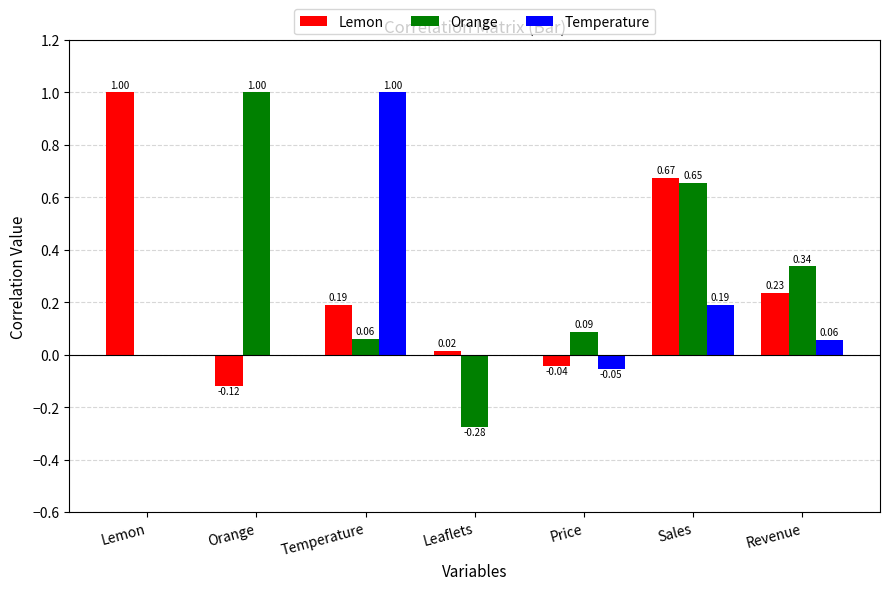

At which label does Temperature reach its peak?

Temperature